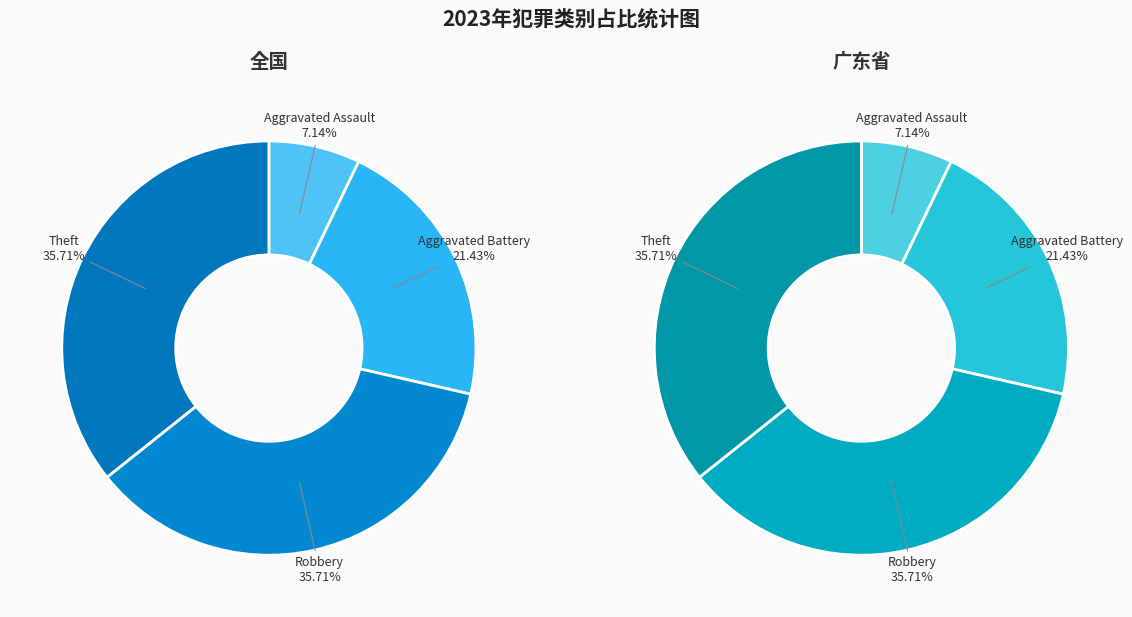

Does any single category account for the majority?

No